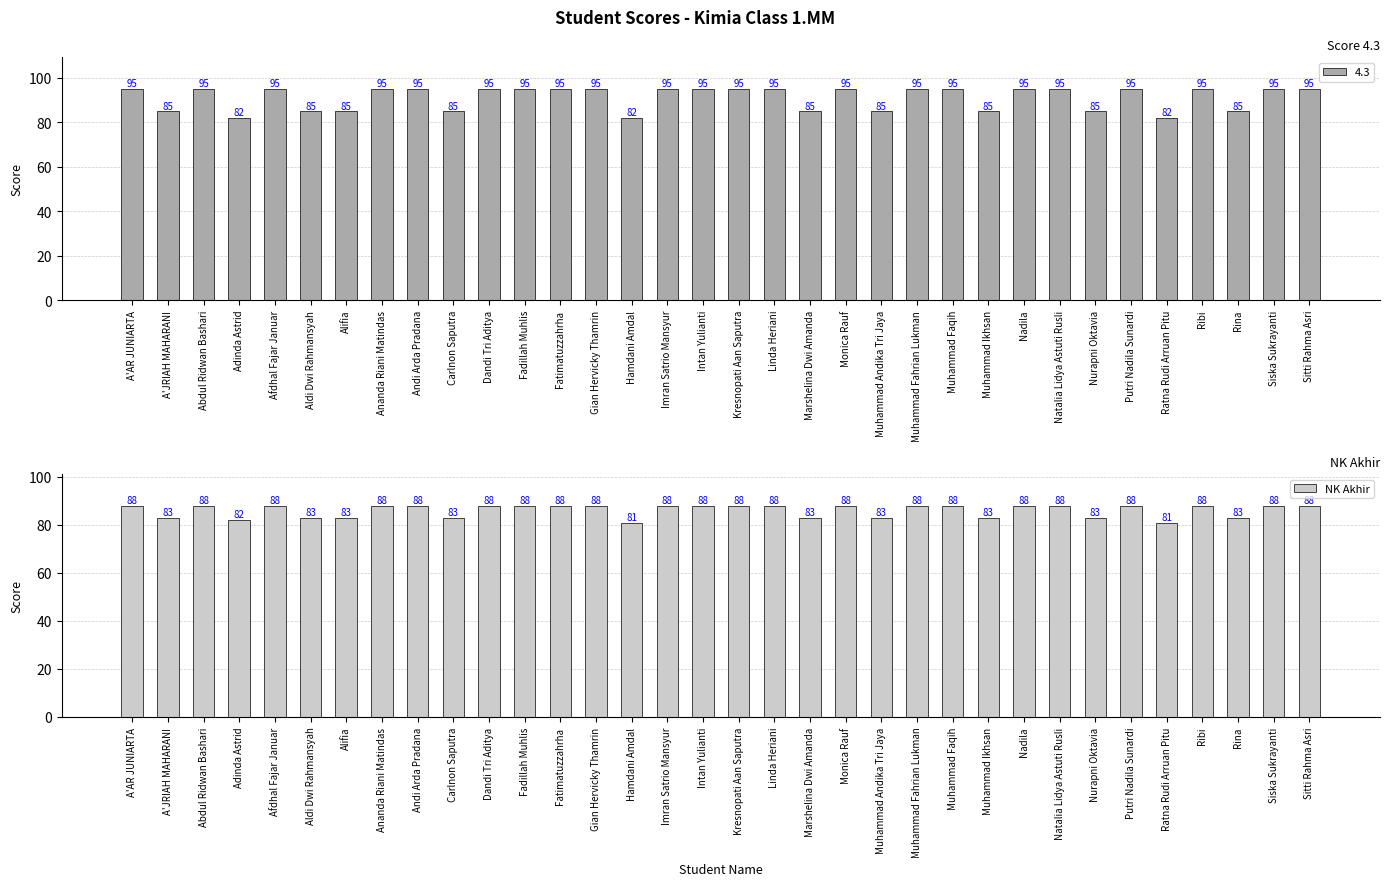

The chart shows a value of 131 at Carlnon Saputra. True or false?

False